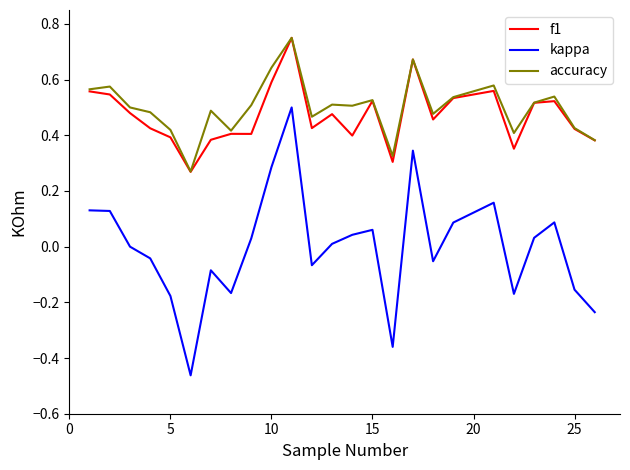

Which series has the widest spread of values?

kappa